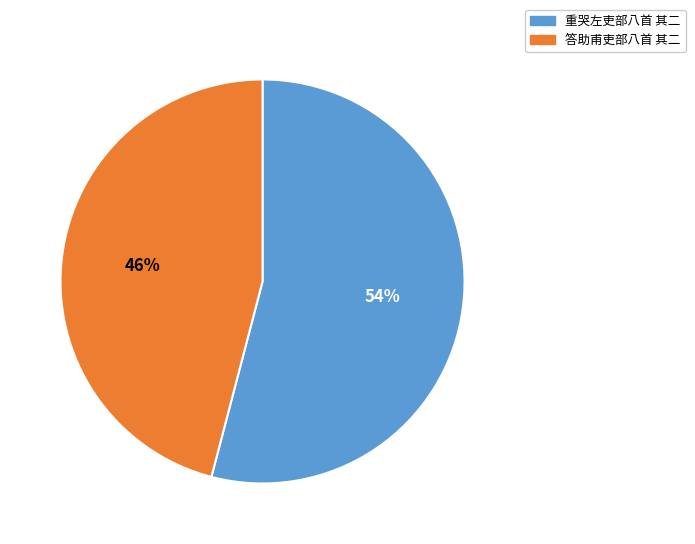

What is the largest slice in the pie chart?

重哭左吏部八首 其二